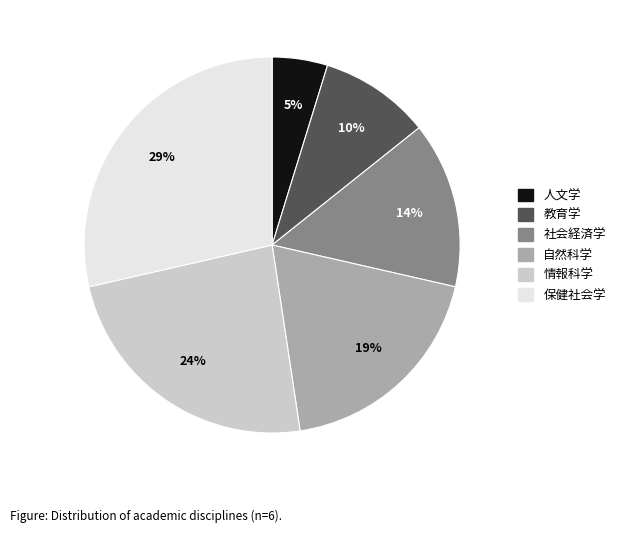

Does 社会経済学 account for over 50% of the chart?

No